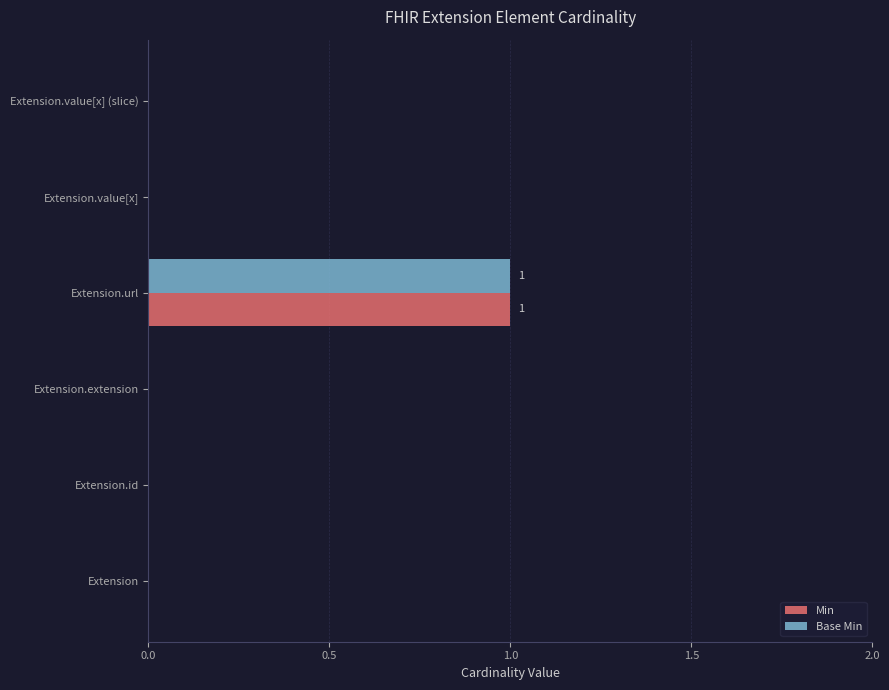

The value of Min at Extension.url is 1. True or false?

True